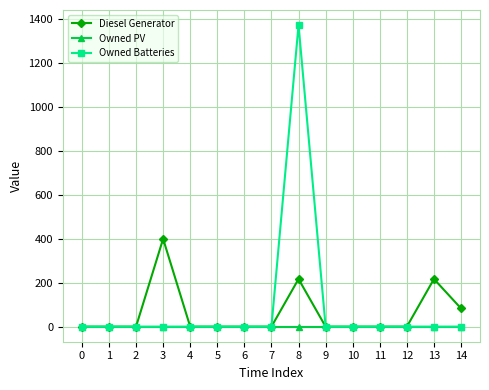

List the series in order of their peak value, highest first.

Owned Batteries, Diesel Generator, Owned PV